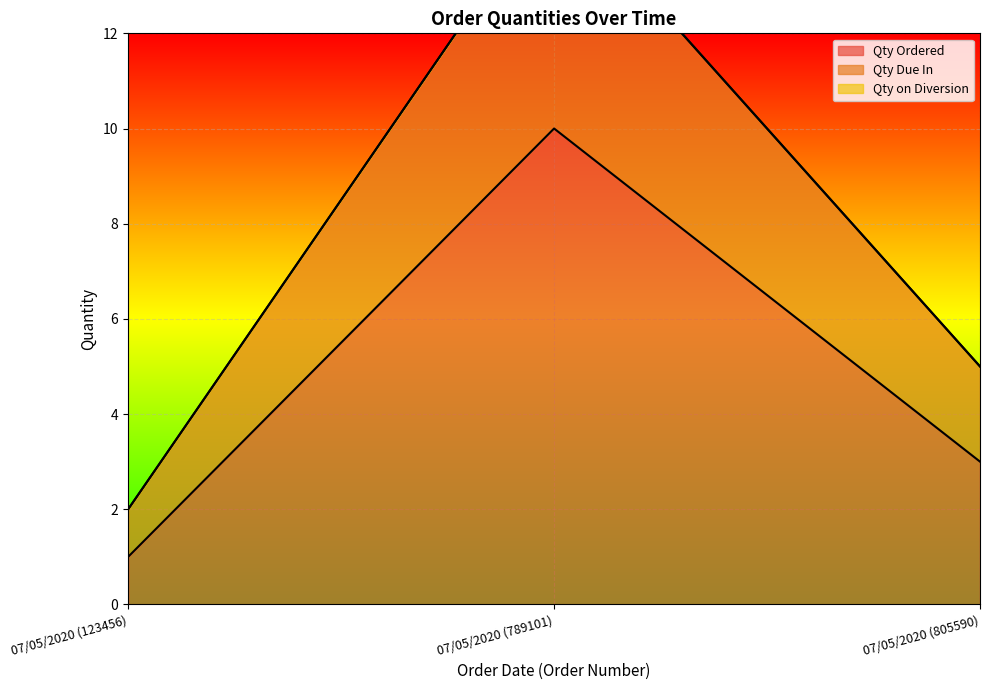

At which category is the sum across all series the highest?

07/05/2020 (789101)